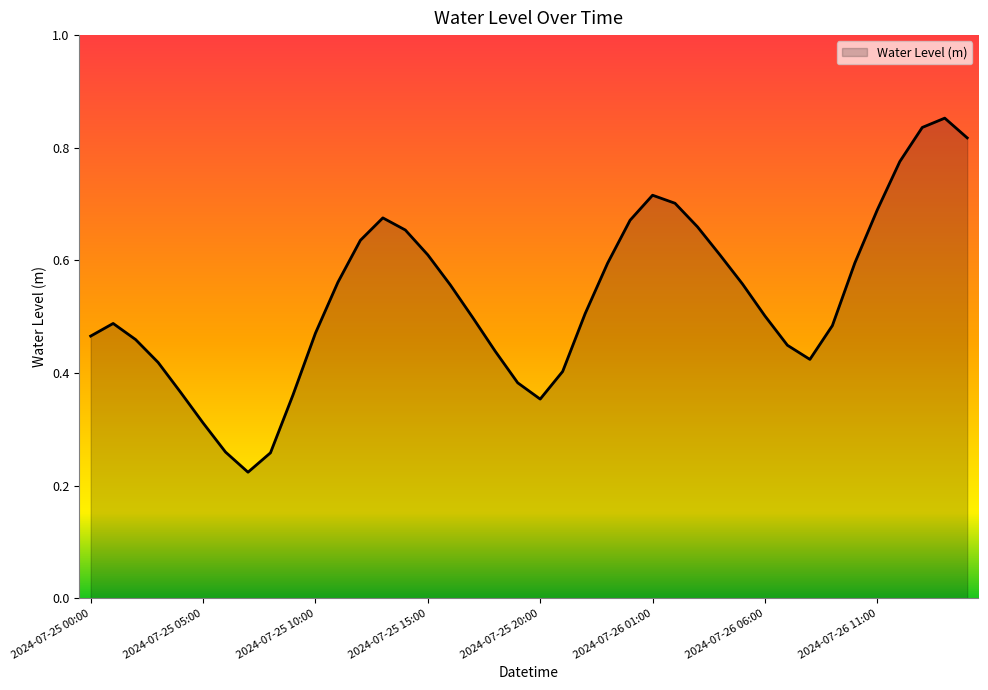

Rank the categories by value from lowest to highest.

2024-07-25 07:00, 2024-07-25 08:00, 2024-07-25 06:00, 2024-07-25 05:00, 2024-07-25 20:00, 2024-07-25 09:00, 2024-07-25 04:00, 2024-07-25 19:00, 2024-07-25 21:00, 2024-07-25 03:00, 2024-07-26 08:00, 2024-07-25 18:00, 2024-07-26 07:00, 2024-07-25 02:00, 2024-07-25 00:00, 2024-07-25 10:00, 2024-07-26 09:00, 2024-07-25 01:00, 2024-07-25 17:00, 2024-07-26 06:00, 2024-07-25 22:00, 2024-07-25 16:00, 2024-07-26 05:00, 2024-07-25 11:00, 2024-07-25 23:00, 2024-07-26 10:00, 2024-07-26 04:00, 2024-07-25 15:00, 2024-07-25 12:00, 2024-07-25 14:00, 2024-07-26 03:00, 2024-07-26 00:00, 2024-07-25 13:00, 2024-07-26 11:00, 2024-07-26 02:00, 2024-07-26 01:00, 2024-07-26 12:00, 2024-07-26 15:00, 2024-07-26 13:00, 2024-07-26 14:00